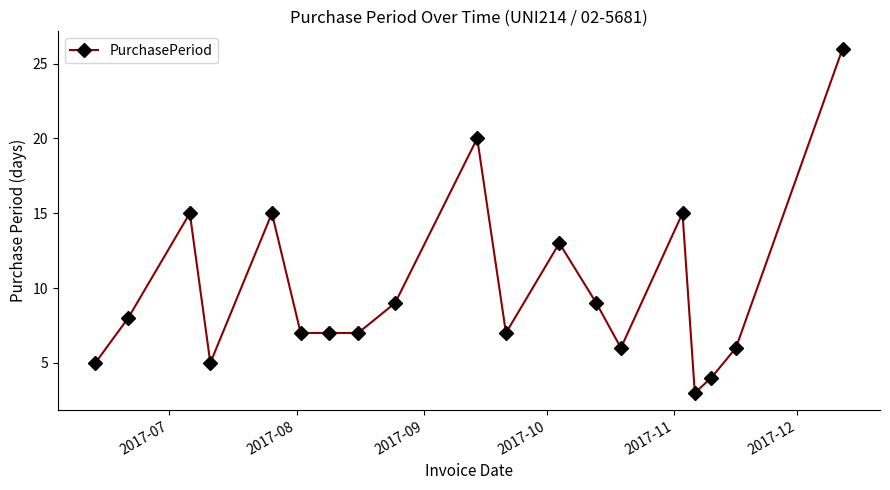

What is the difference between the maximum and minimum values?

23